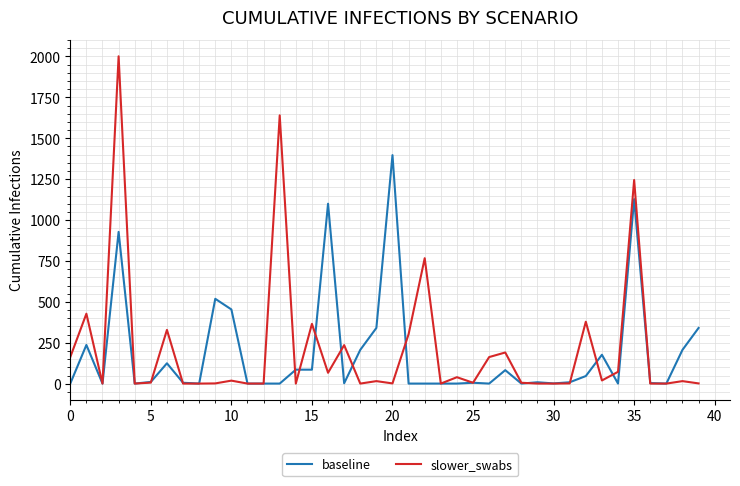

What is the maximum value shown in the chart?

2001